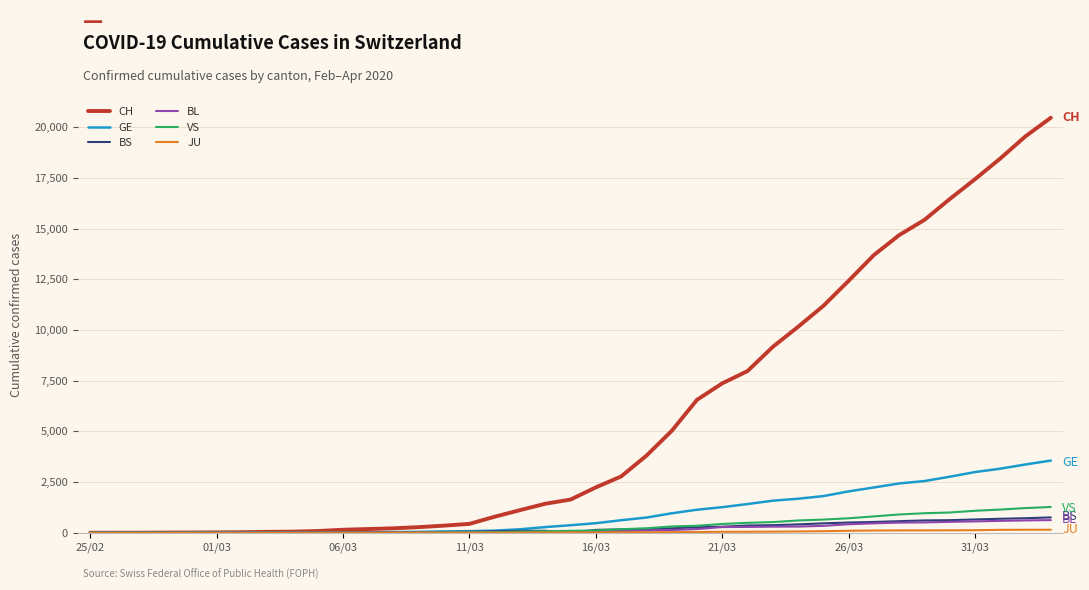

What is the maximum value for BS?

758